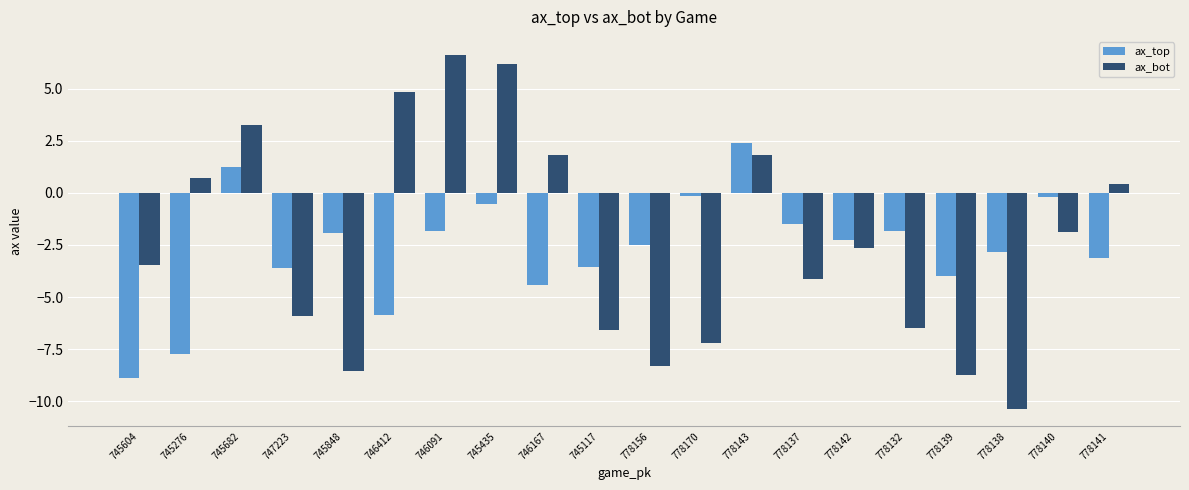

Is the value of ax_top at 745604 greater than the value of ax_bot at 745848?

No